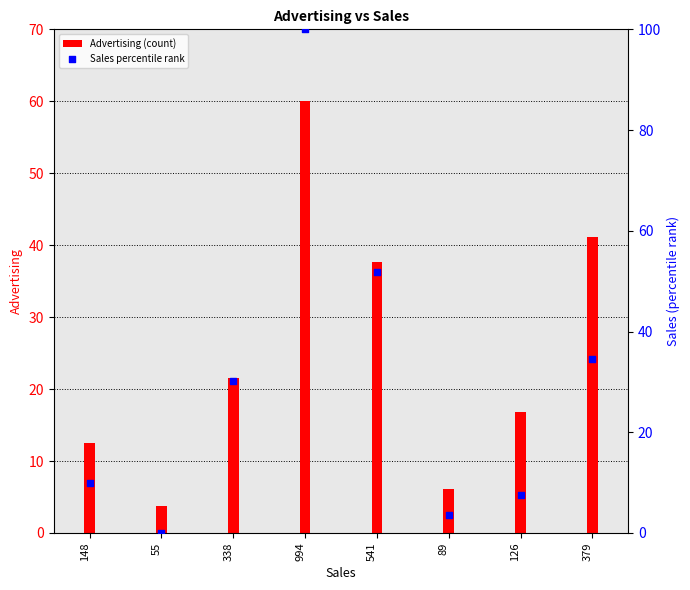

At which category is the sum across all series the highest?

994